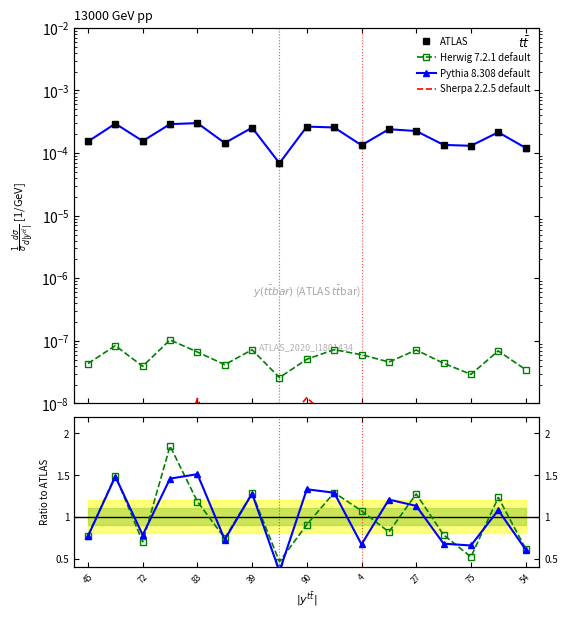

True or false: ATLAS and Herwig 7.2.1 default cross at least once.

False